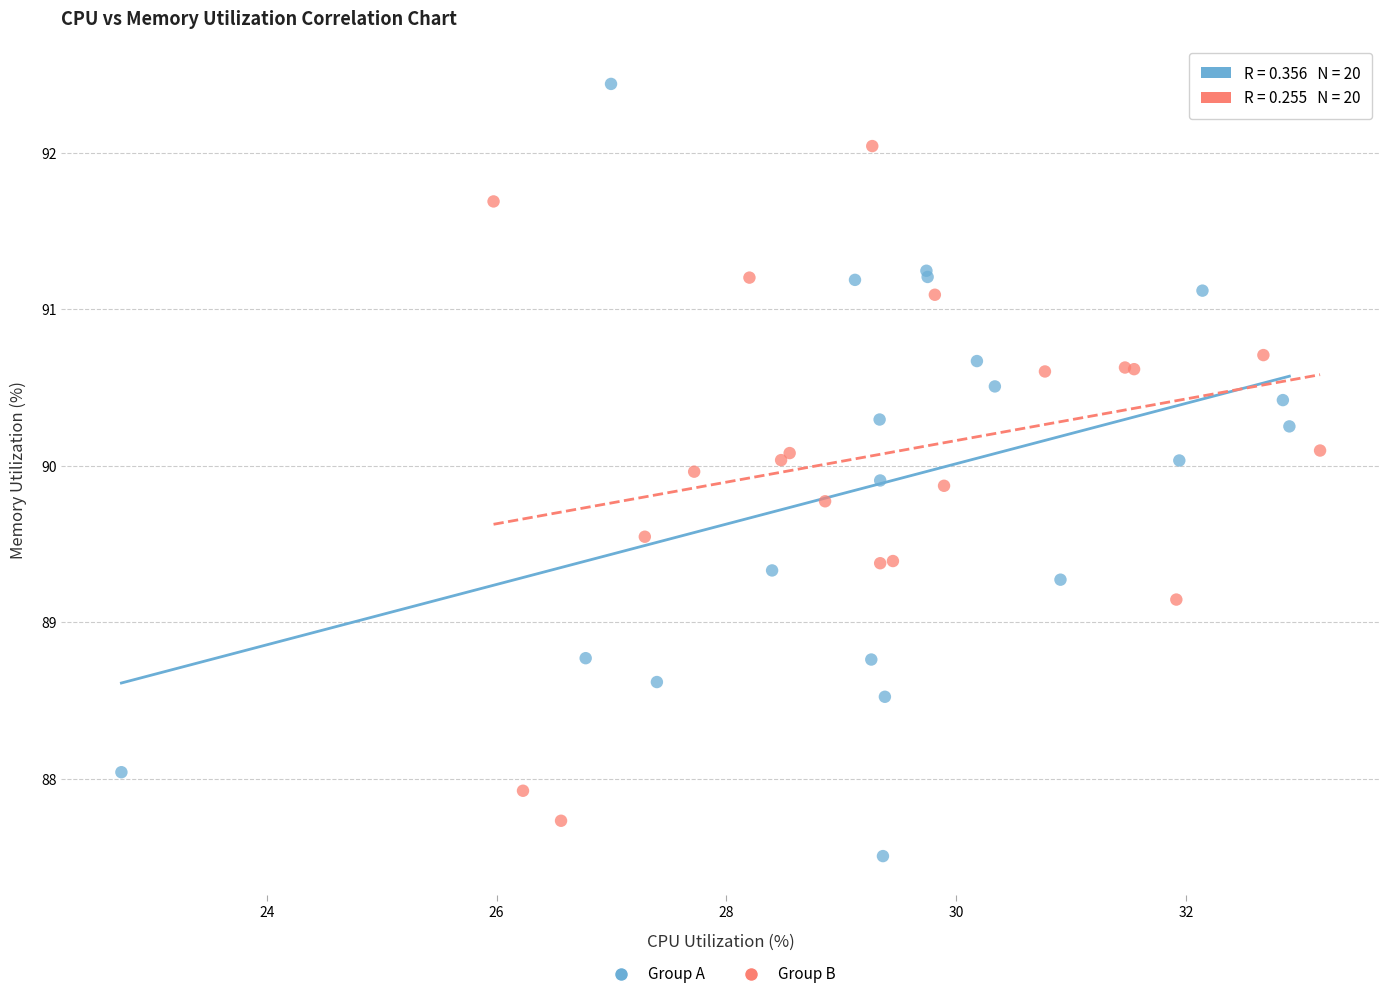

Which series reaches the minimum Y coordinate?

Group A